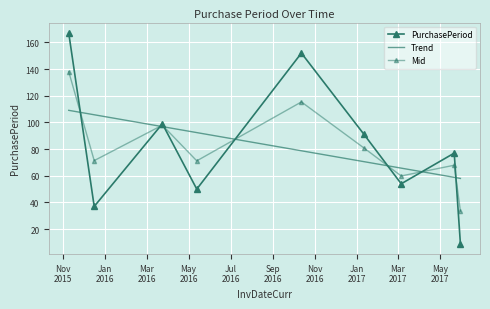

At how many categories does at least one series exceed 78?

6